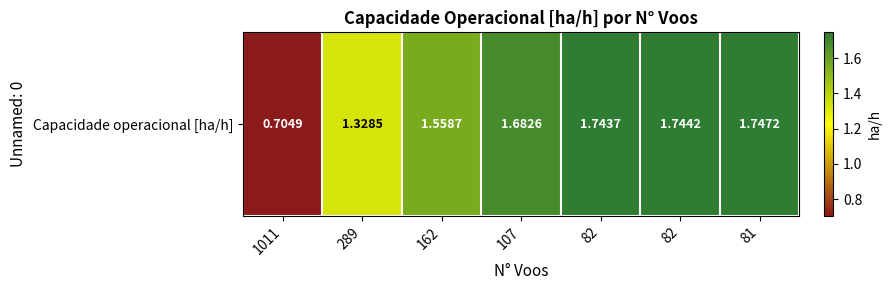

How many categories are shown in the chart?

7